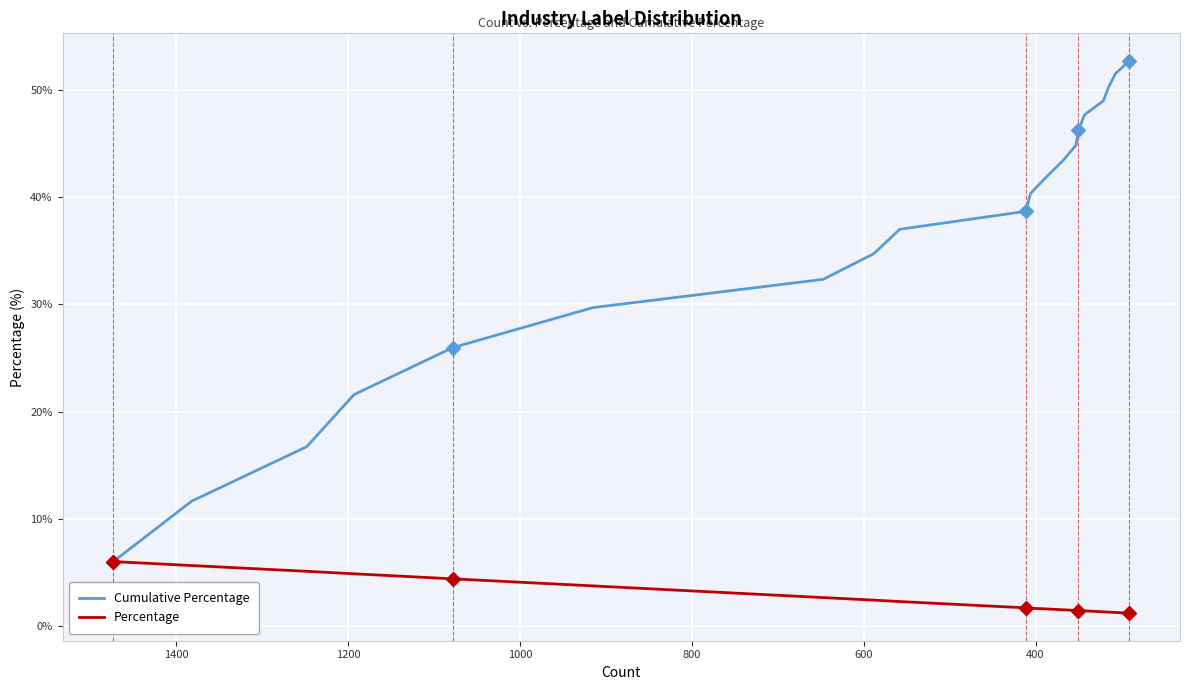

True or false: Percentage and Cumulative Percentage cross at least once.

False